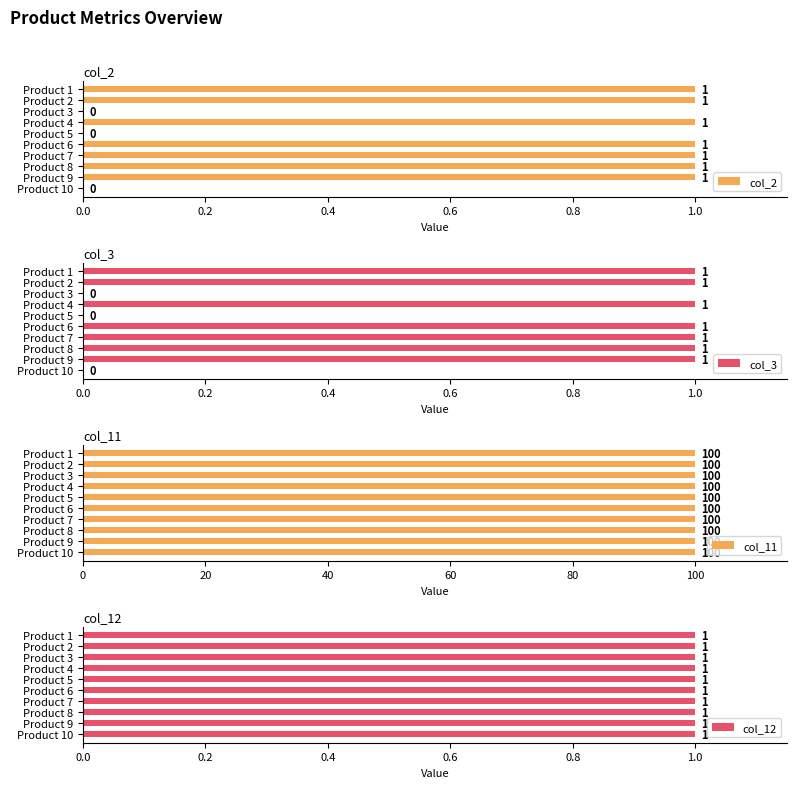

Which series has the widest spread of values?

col_2